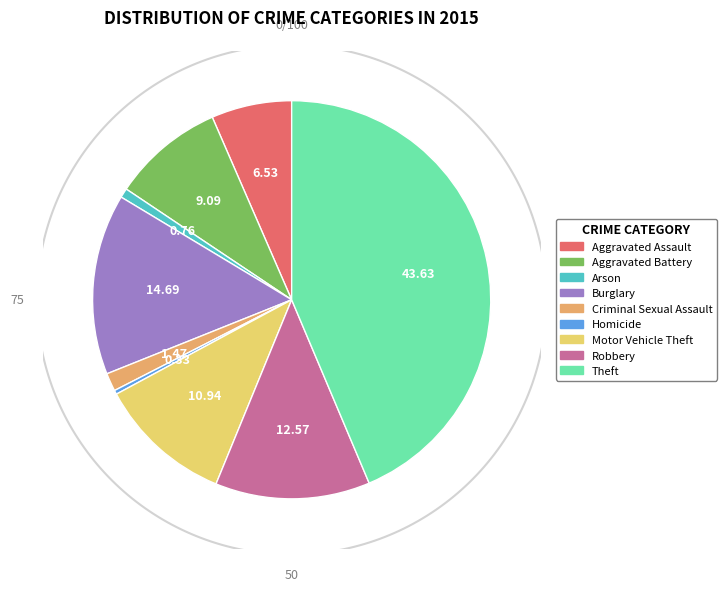

To the nearest percent, what is the difference between the Motor Vehicle Theft and Aggravated Battery slice percentages?

2%